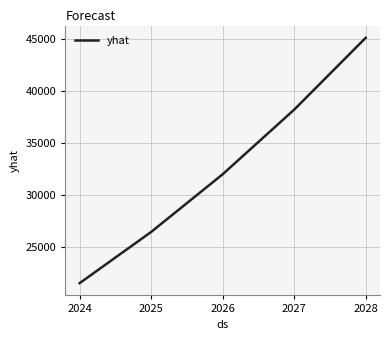

True or false: the data shows 45073 at 2028.

True